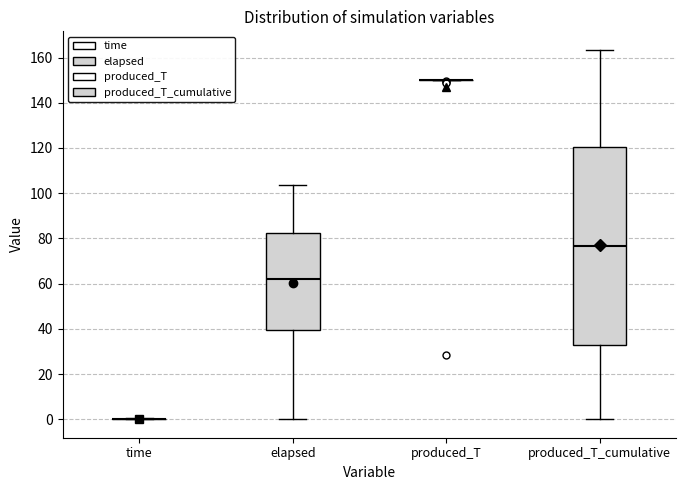

Reading left to right, transcribe this box plot: for each box, give where its median line is, the range the box spans, and where its two whiskers end, as read against the y-axis. The values are not printed on the chart, so give them approximately, as read against the axis.

time: box collapsed to a line at 0, whiskers 0 to 0
elapsed: median 62, box 40 to 82, whiskers 0 to 104
produced_T: box collapsed to a line at 150, whiskers 150 to 150
produced_T_cumulative: median 76, box 32 to 120, whiskers 0 to 164